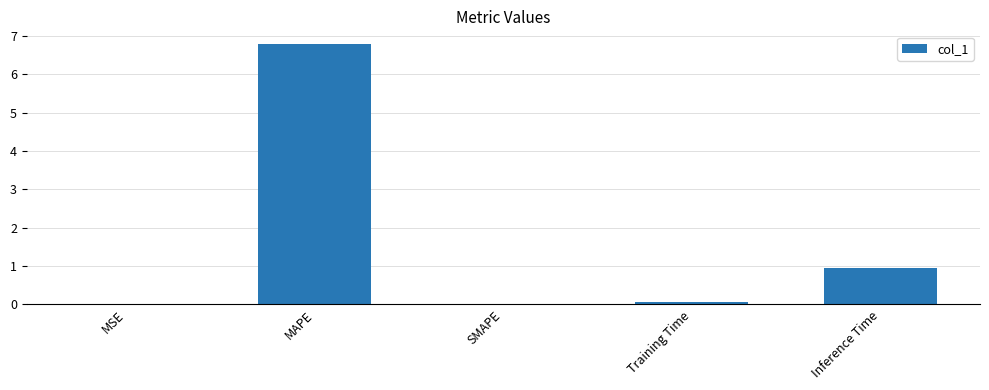

Is it true that the value at Training Time is 0.1?

True